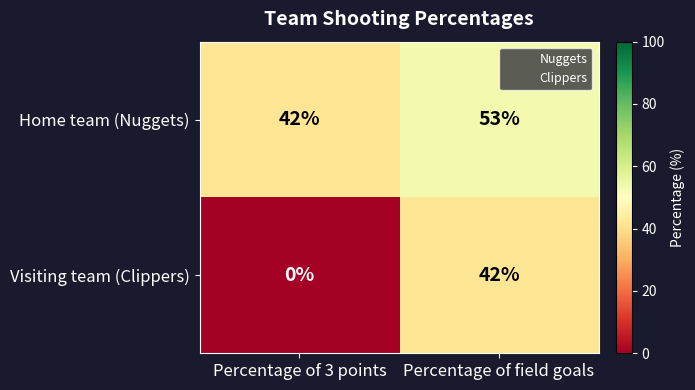

What is the difference between the maximum and minimum values in the Home team (Nuggets) series?

11